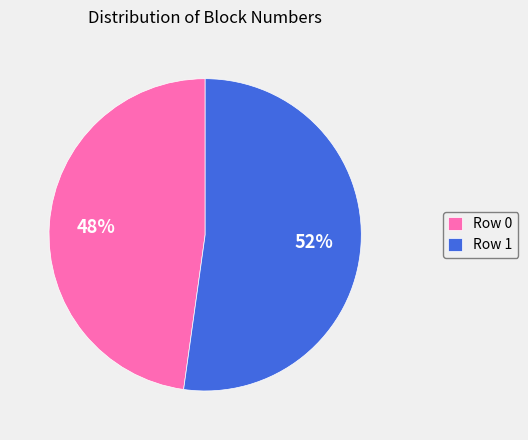

To the nearest percent, what is the combined percentage of Row 0 and Row 1?

100%